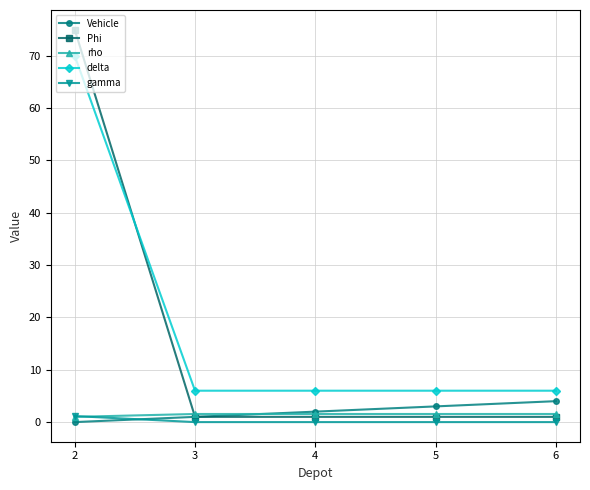

What are all the series names shown in the legend?

Vehicle, Phi, rho, delta, gamma